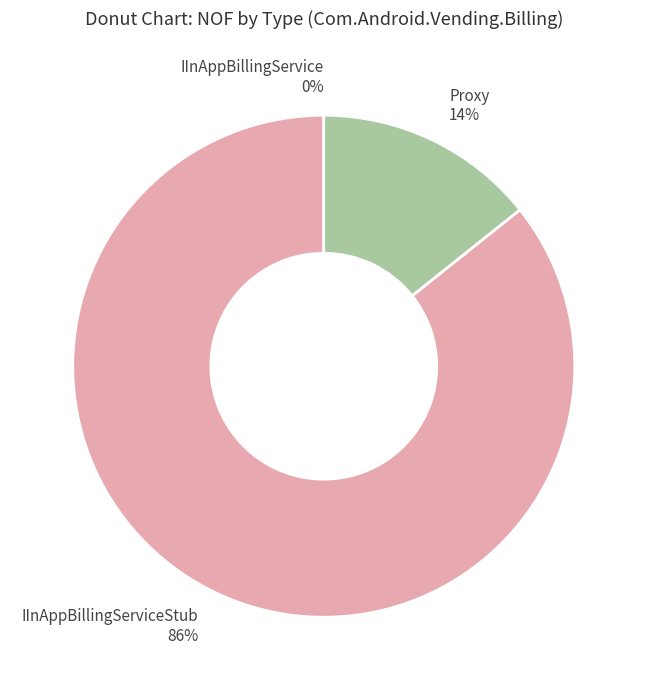

Does Proxy represent more than half of the total?

No